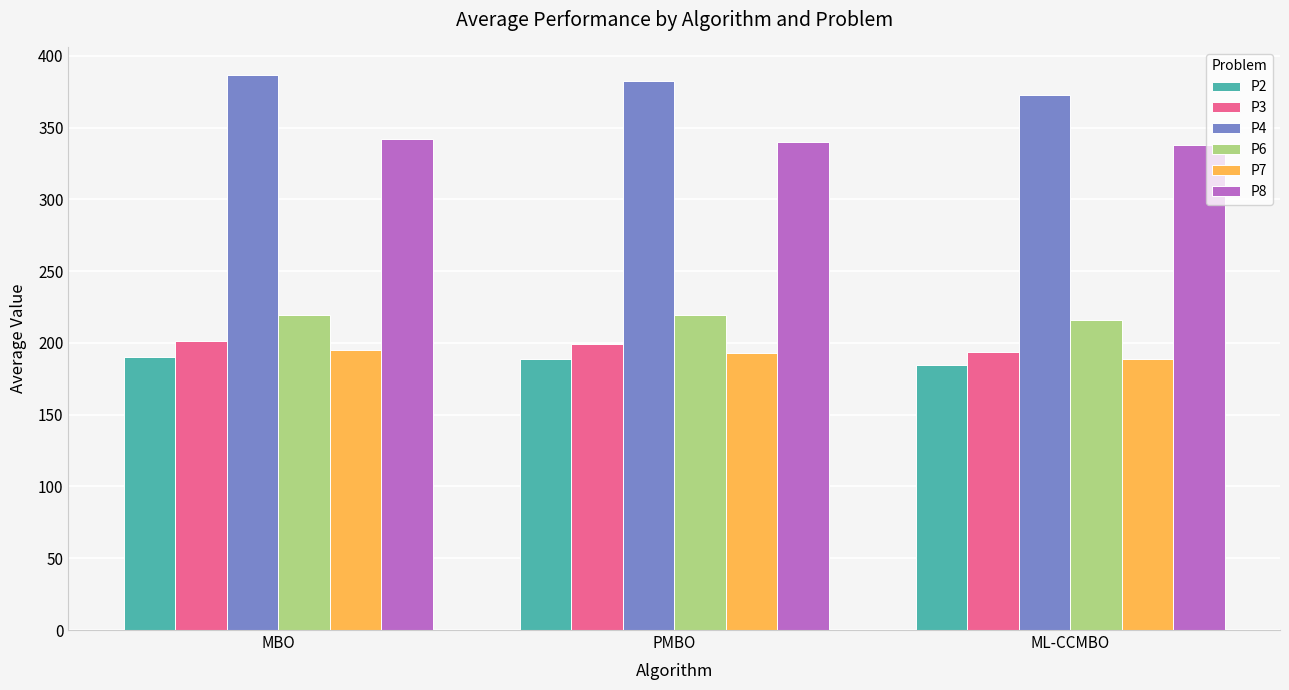

Which series has the largest total across all categories?

P4